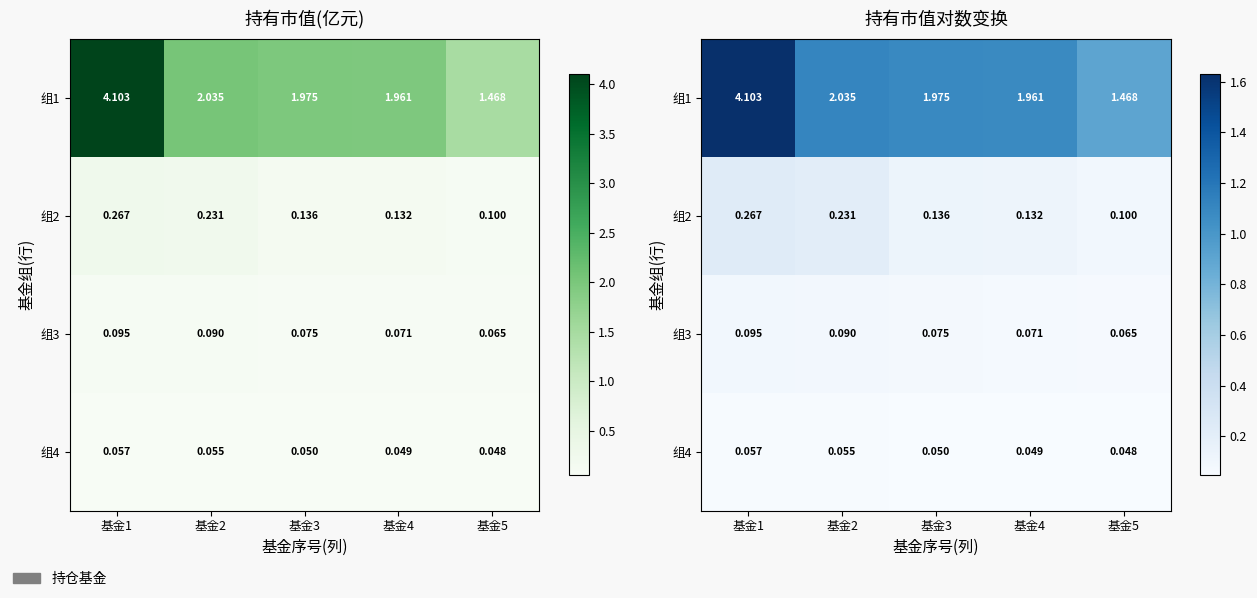

Is it true that 组3 equals 0.1 at 基金1?

False